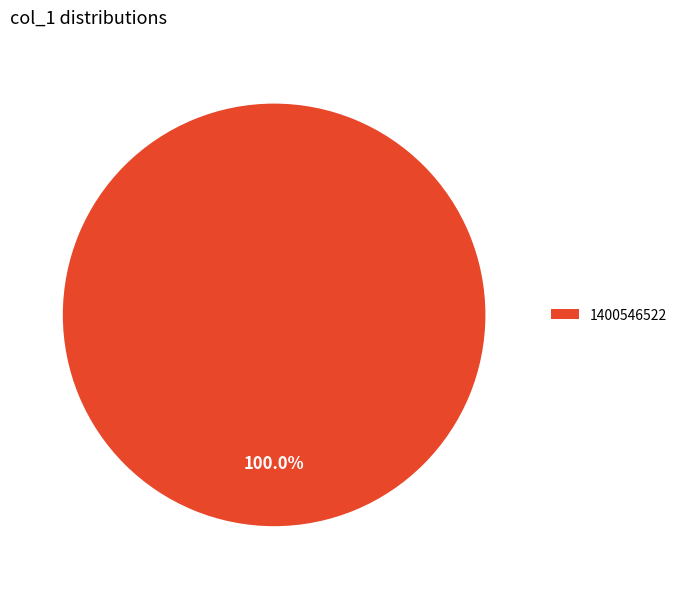

Is there any slice that represents more than half of the pie?

Yes